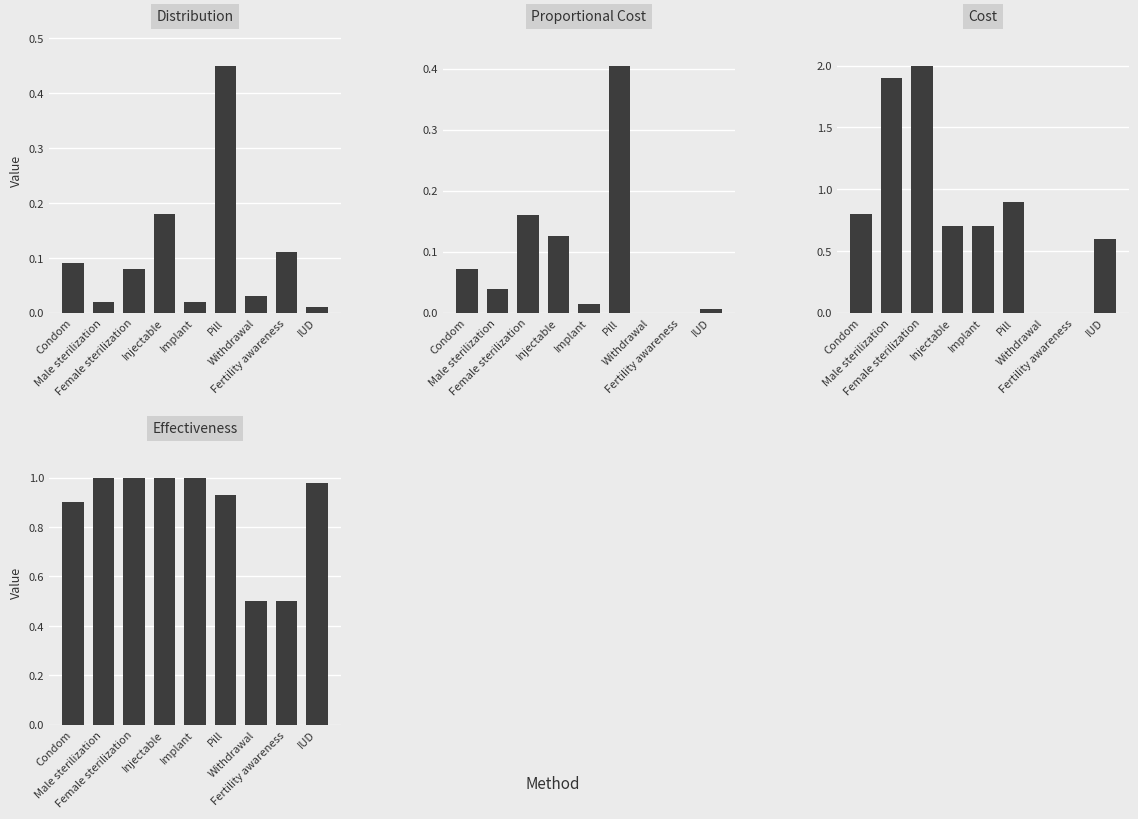

How many bars are there in total?

36